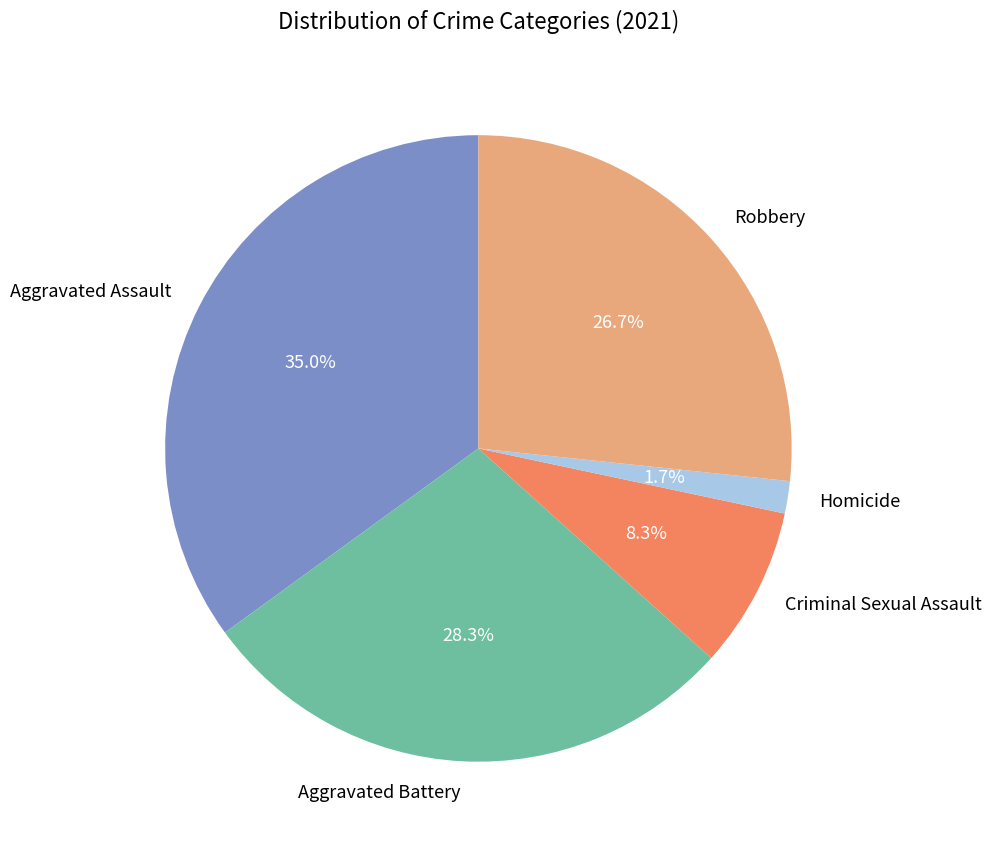

How much of the chart is everything except Aggravated Battery?

71.7%